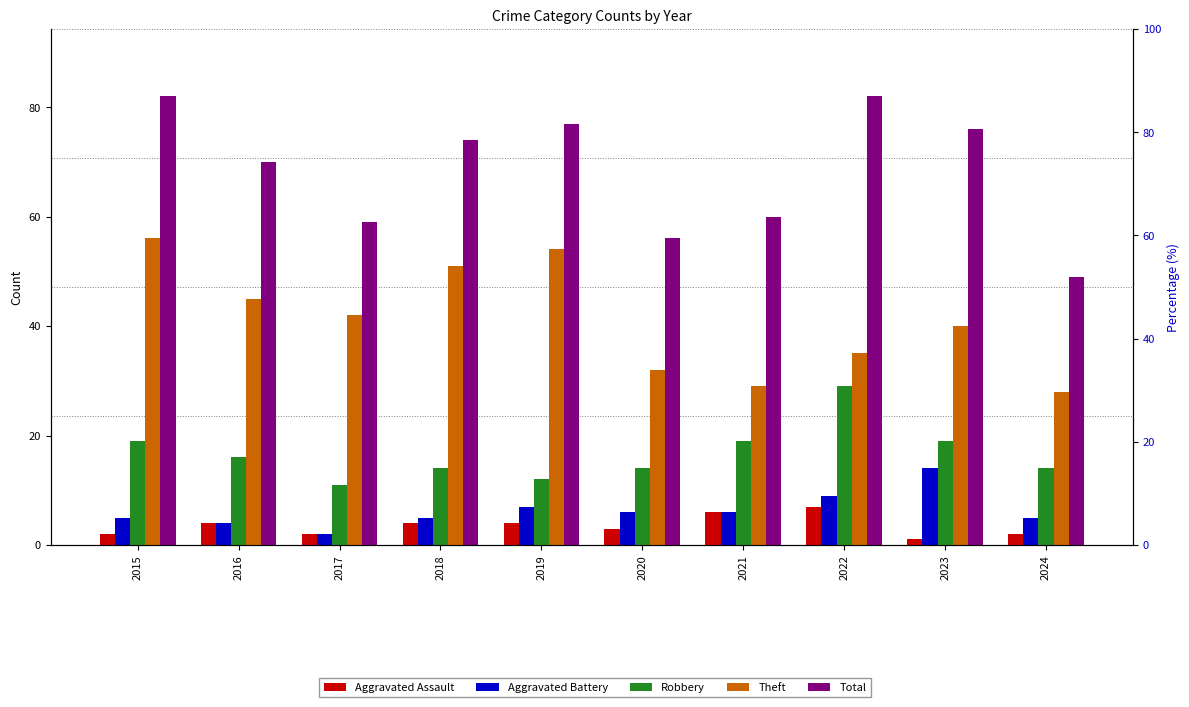

At which category is the sum across all series the highest?

2015